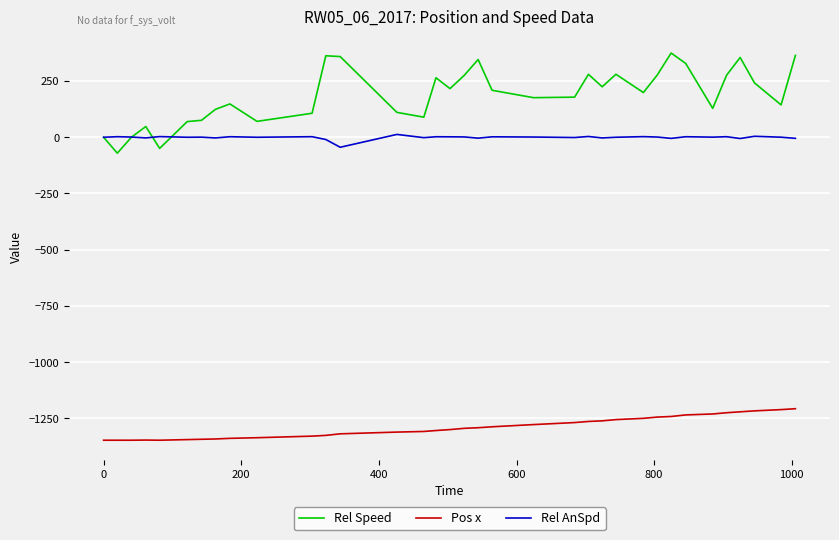

Which series has the widest spread of values?

Rel Speed